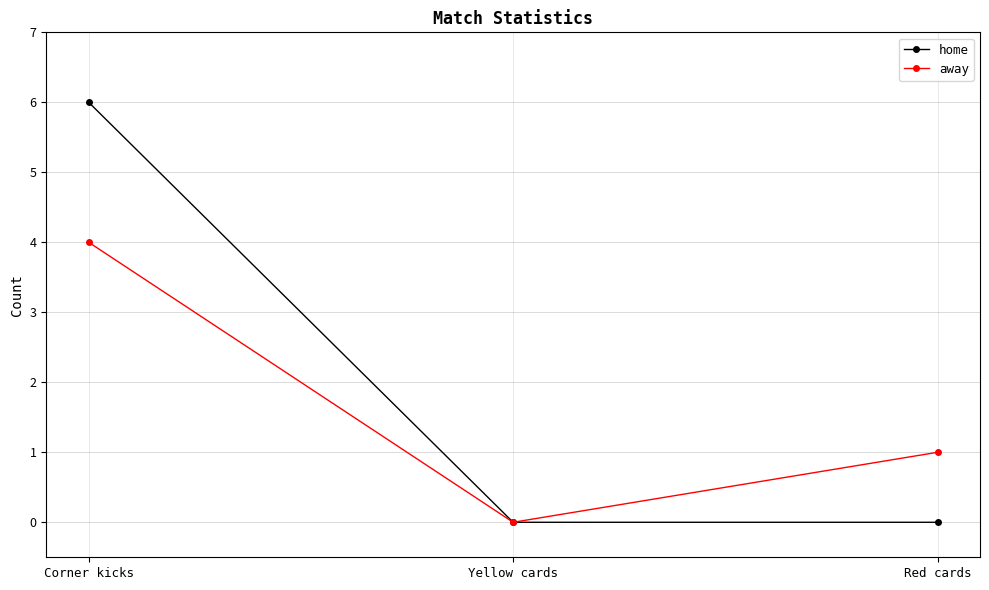

The value of away at Yellow cards is 0. True or false?

True